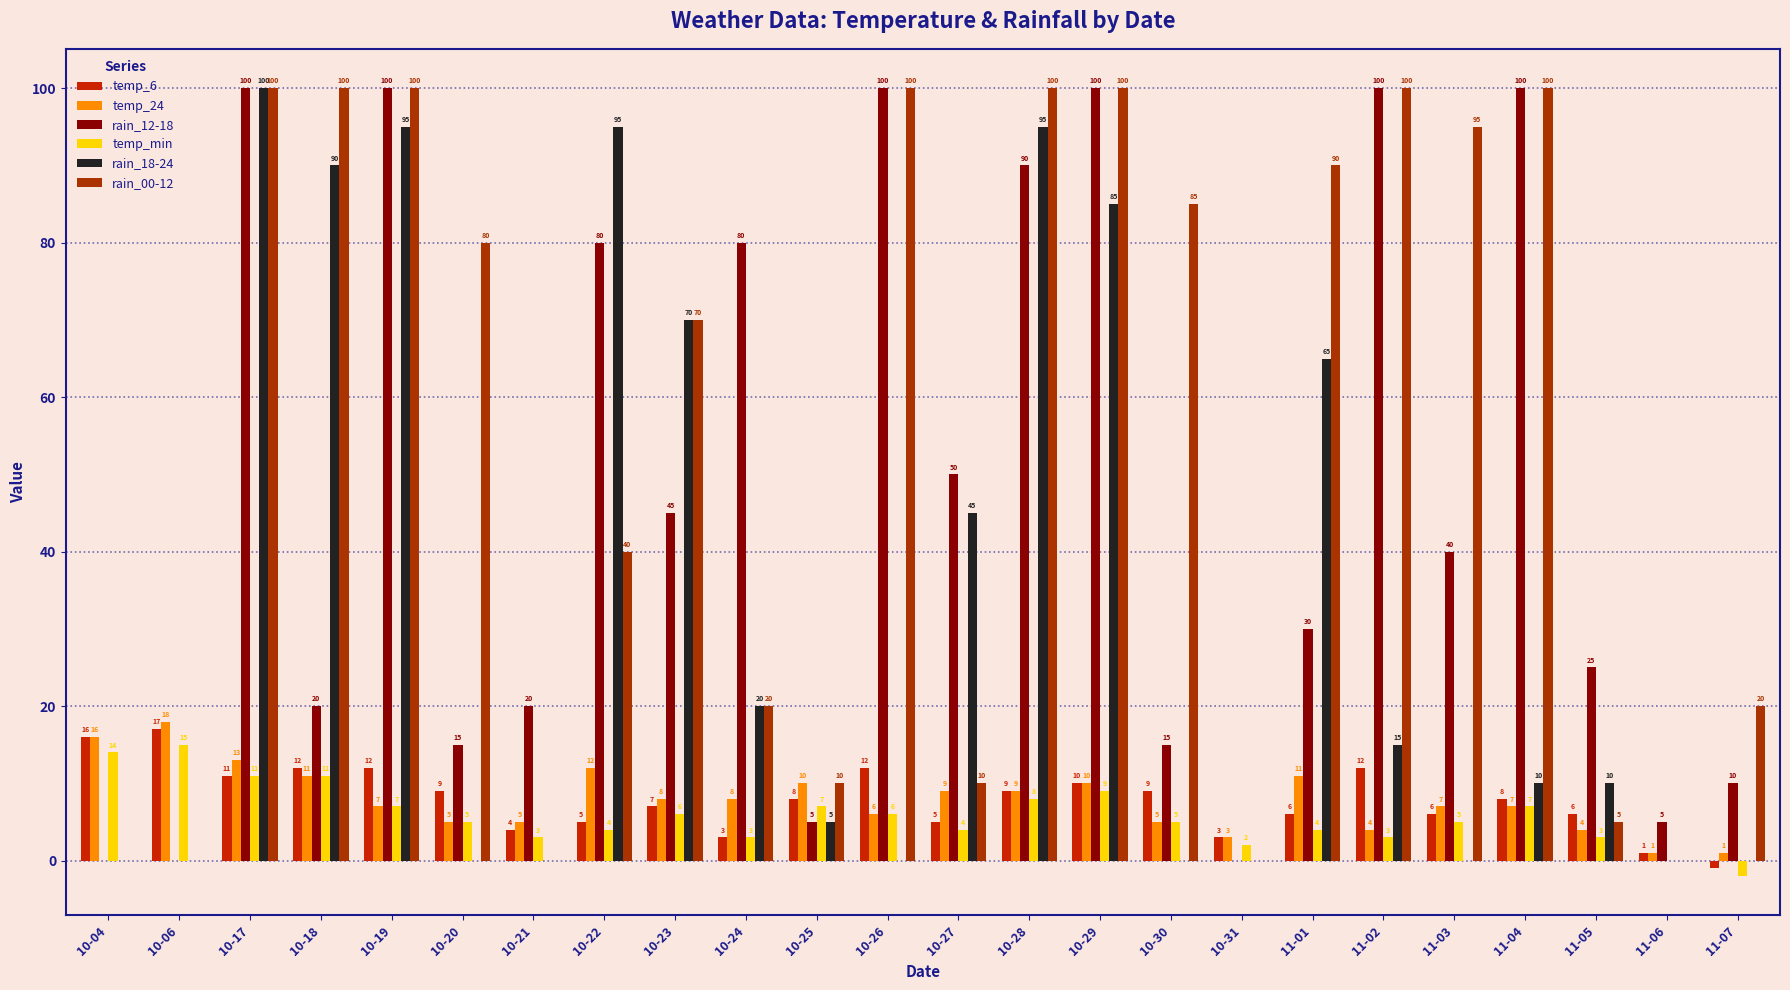

True or false: temp_6 has a value of 26 at 10-06.

False